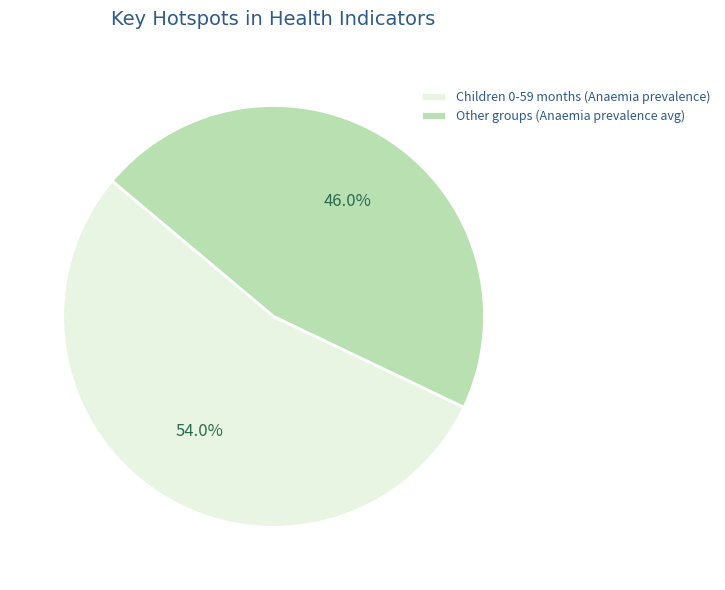

Rank the categories by value from lowest to highest.

Other groups (Anaemia prevalence avg), Children 0-59 months (Anaemia prevalence)